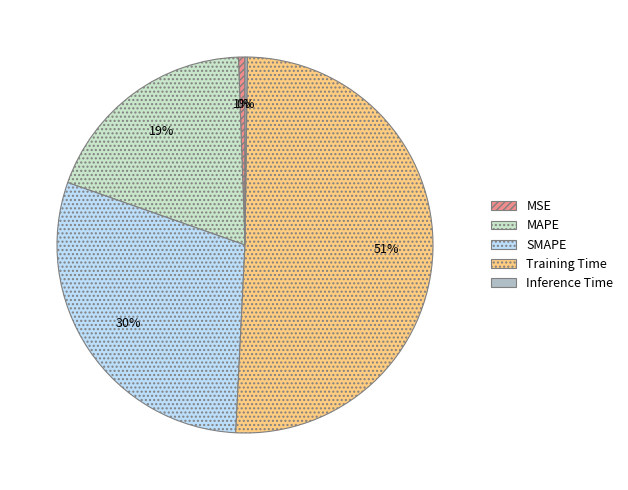

What percentage is the MSE slice, to the nearest percent?

1%